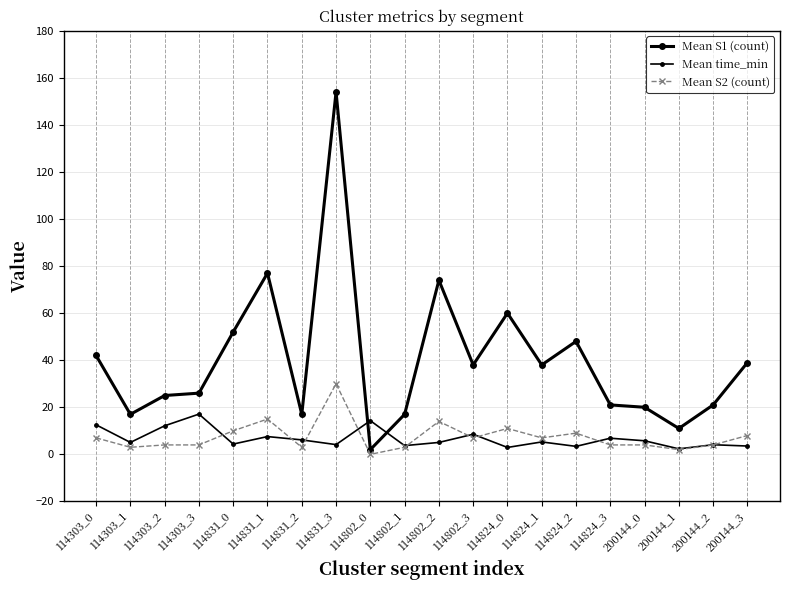

At 114303_1, list the series in order from smallest to largest.

Mean S2 (count), Mean time_min, Mean S1 (count)